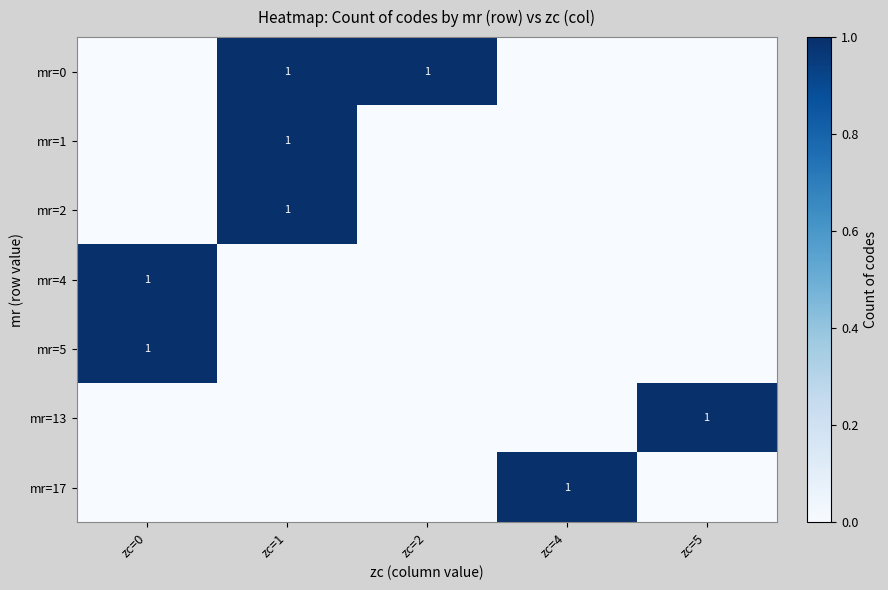

Is it true that mr=5 equals 2 at zc=0?

False